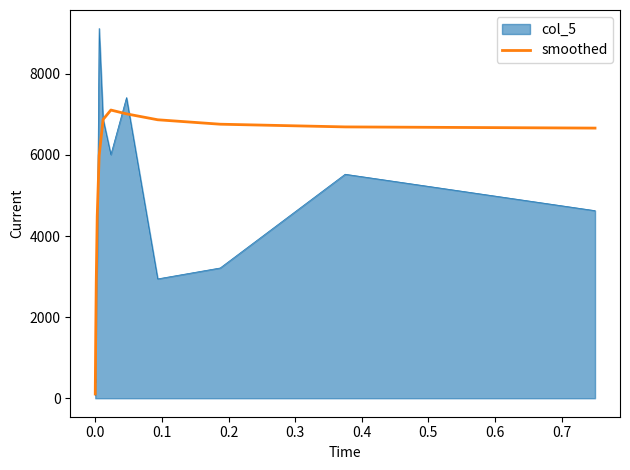

Which series has the largest total across all categories?

smoothed